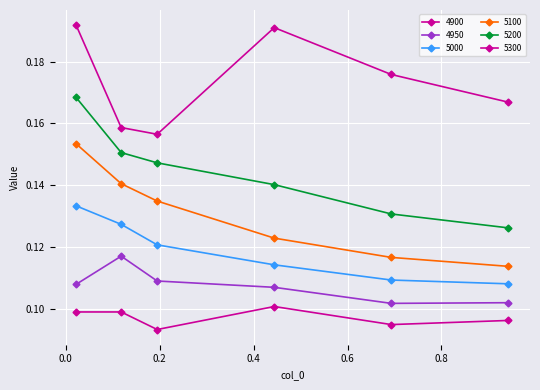

At which label does 5200 reach its peak?

0.02191780821917808